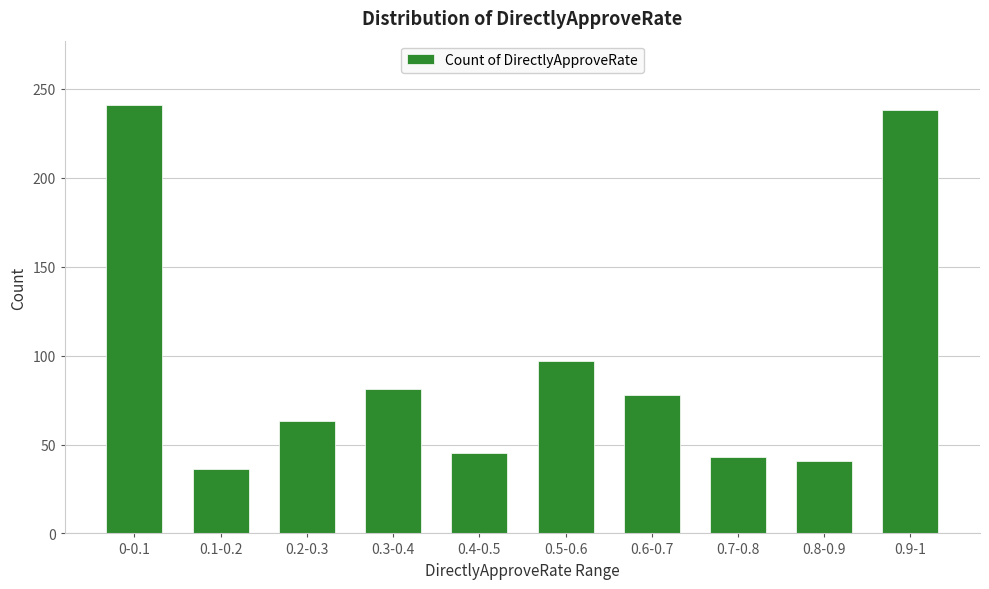

What is the difference between the values at 0-0.1 and 0.2-0.3?

178